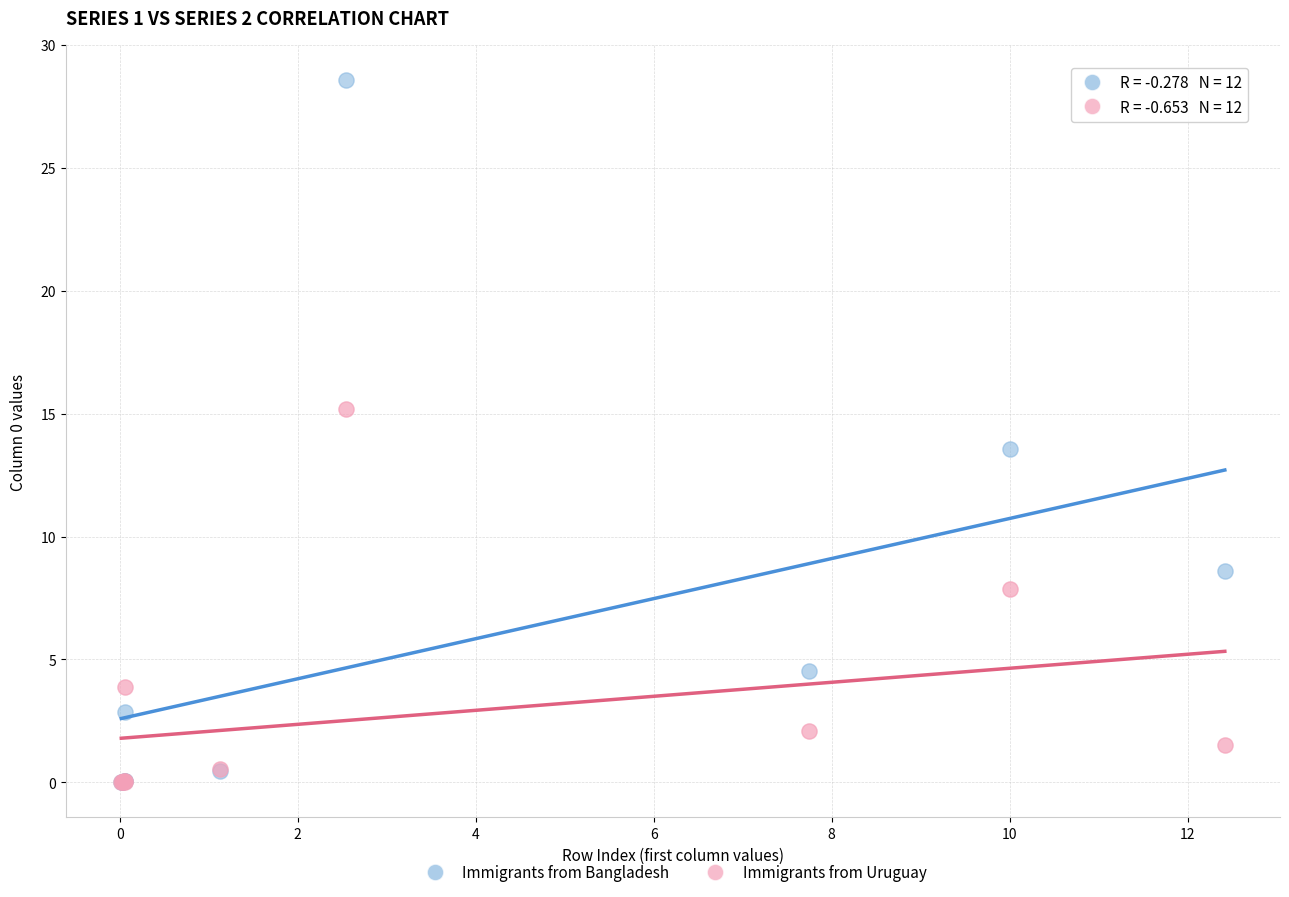

Across all series, what Y value is closest to 14?

13.6